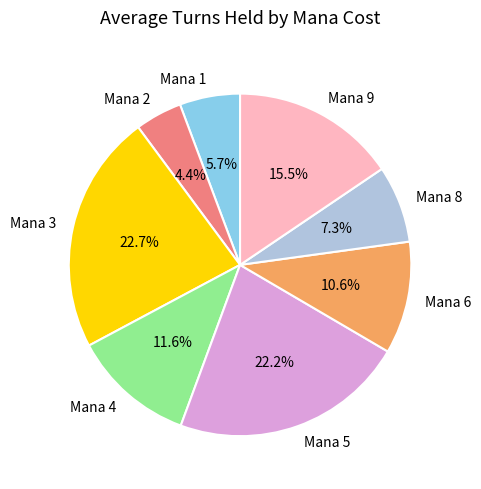

Between Mana 1 and Mana 3, which is larger?

Mana 3